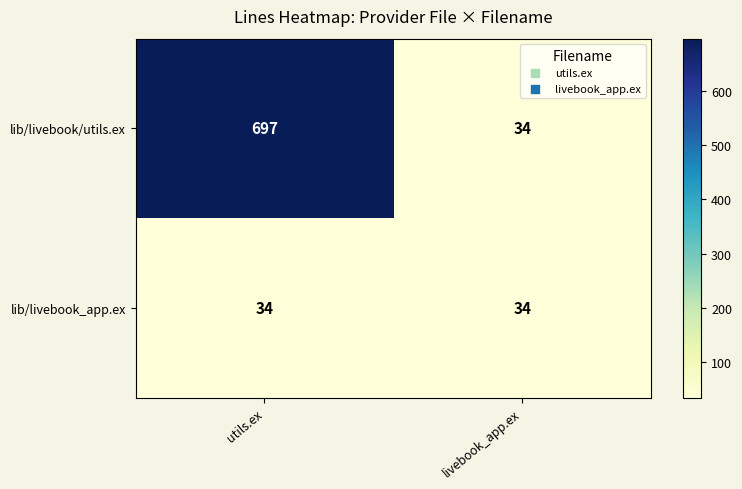

Rank the series by their average value, from lowest to highest.

lib/livebook_app.ex, lib/livebook/utils.ex